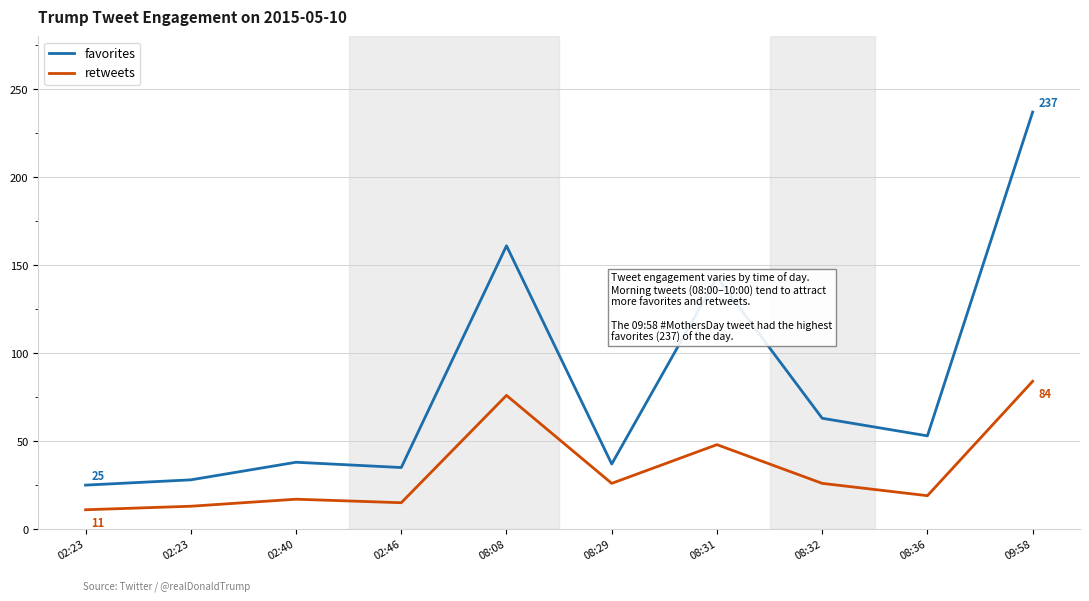

What is the difference between the maximum and second lowest values in the favorites series?

209